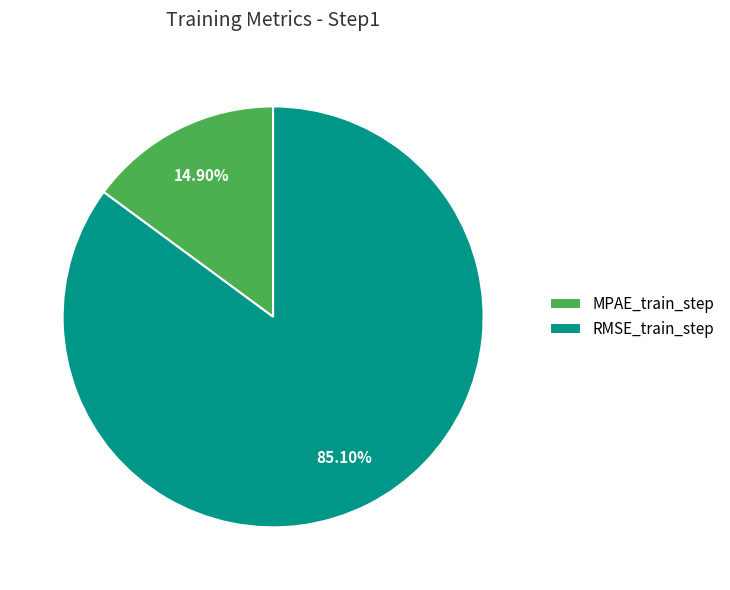

Which slice represents more than half of the pie?

RMSE_train_step